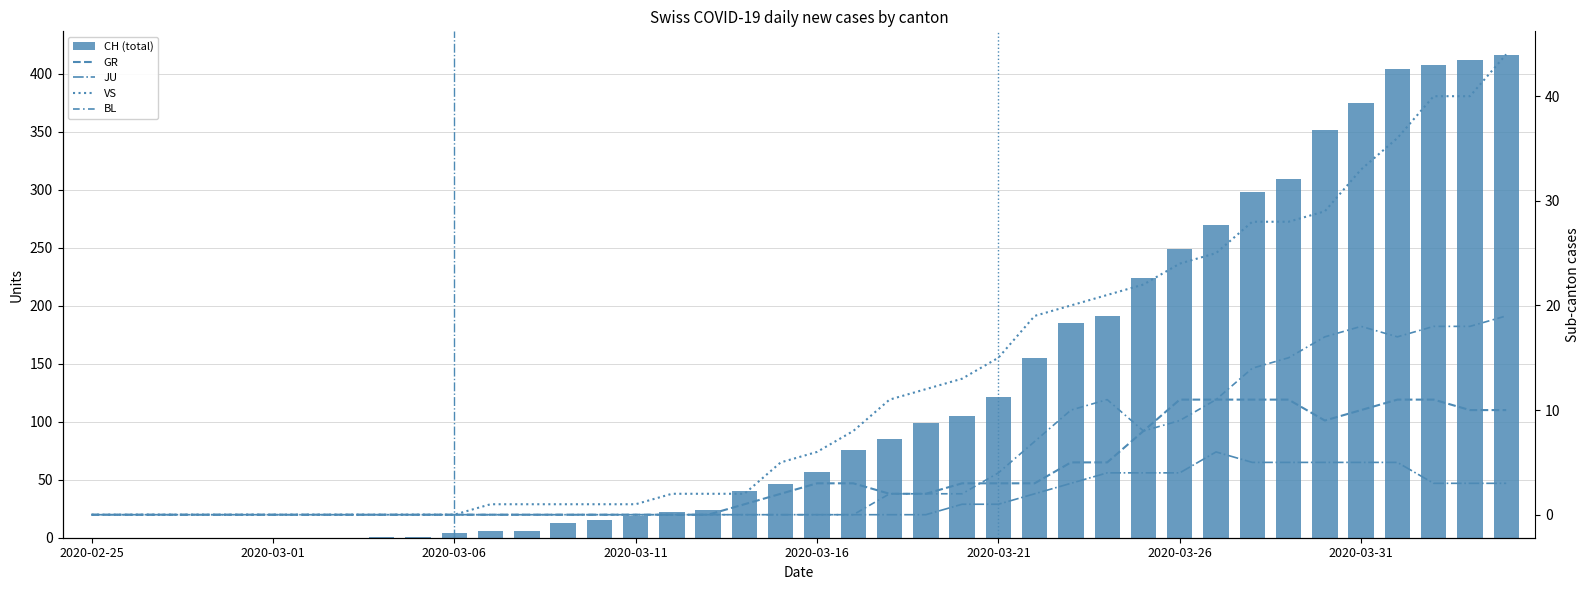

Is it true that VS equals 0 at 2020-03-06?

True